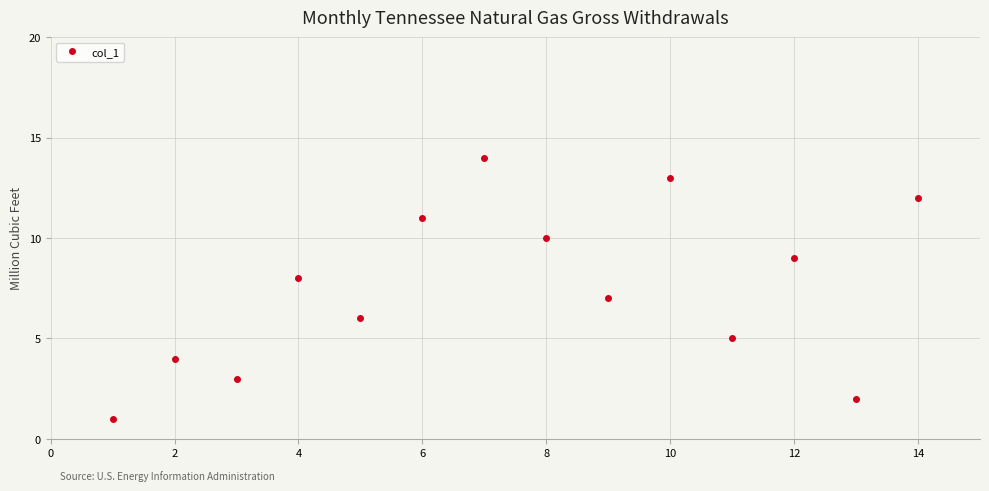

Count the number of categories in the chart.

14